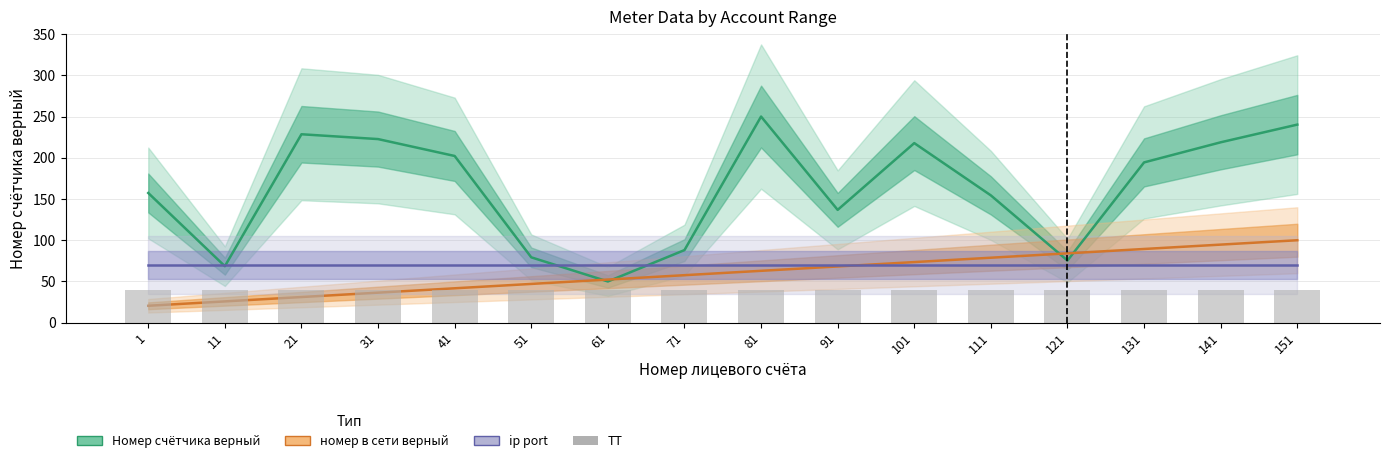

Between 81 and 101, which series saw the biggest shift?

Номер счётчика верный